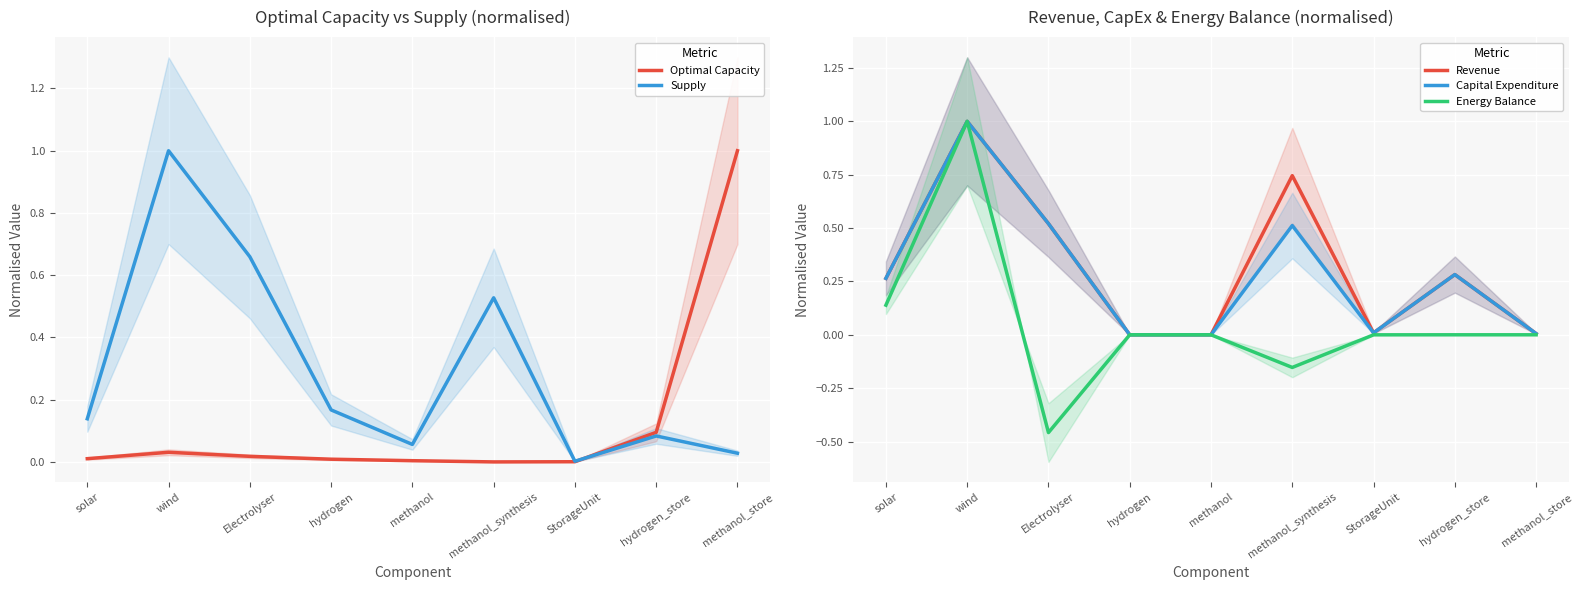

What is the sum of all Optimal Capacity values?

1.2